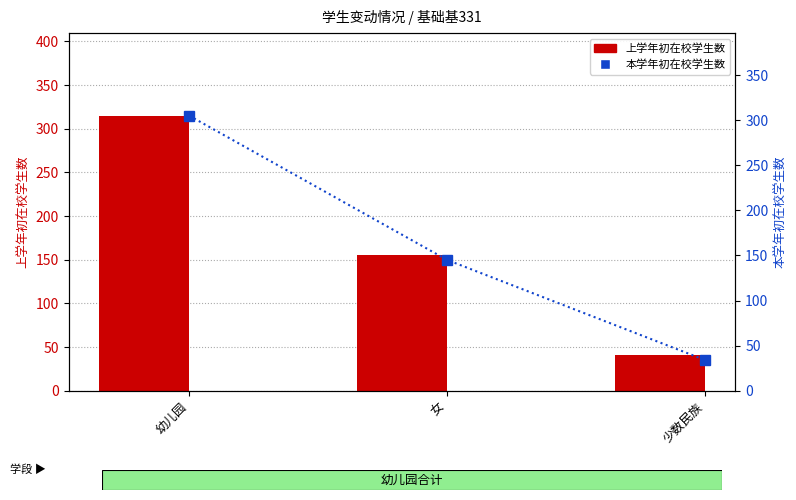

What value does the 上学年初在校学生数 series have at 女, to the nearest 10?

160